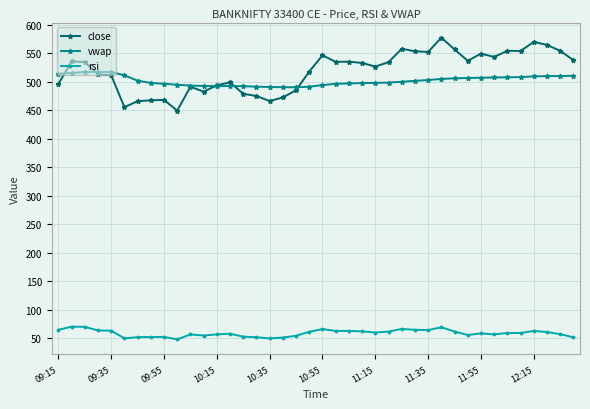

Which series has the largest range (max minus min)?

close